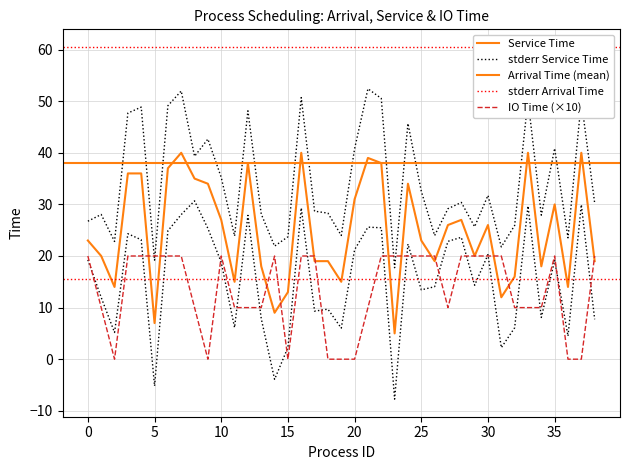

Where do Service Time and IO Time first cross each other?

4 and 5